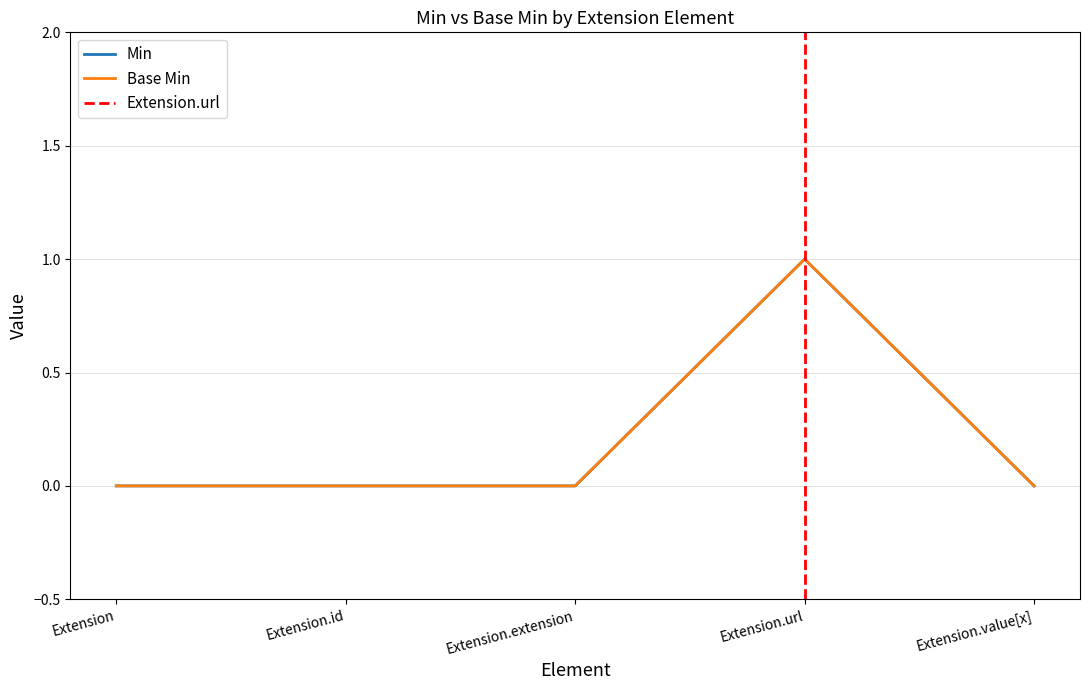

Is it true that Min equals 0 at Extension?

True